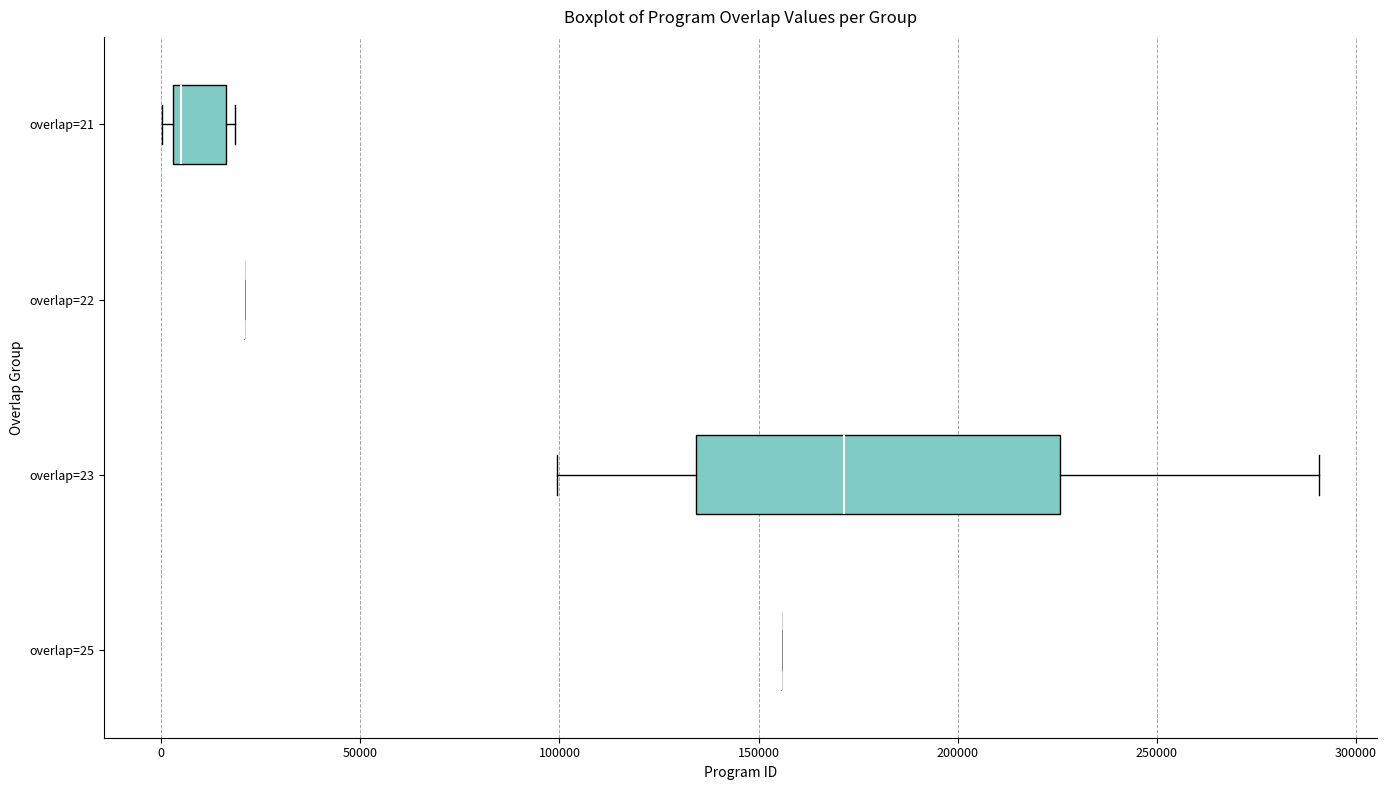

Reading bottom to top, read every box against the x-axis: the position of its median line, the range the box covers, and the ends of its whiskers. The values are not printed on the chart, so give them approximately, as read against the axis.

overlap=25: box collapsed to a line at 155000, whiskers 155000 to 155000
overlap=23: median 170000, box 135000 to 225000, whiskers 100000 to 290000
overlap=22: box collapsed to a line at 20000, whiskers 20000 to 20000
overlap=21: median 5000 (just right of the box's left edge), box 5000 to 15000, whiskers 0 to 20000